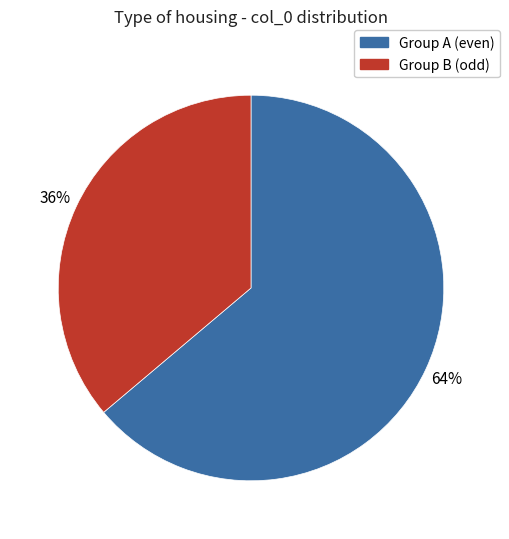

How many segments does this pie chart have?

2